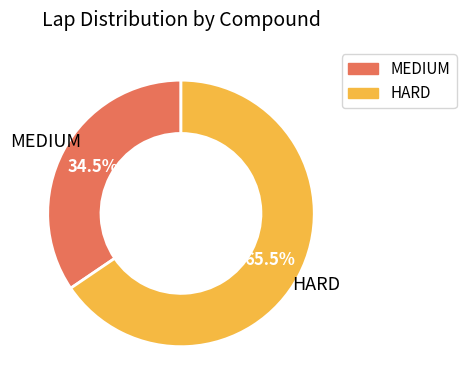

To the nearest percent, what is the difference between the largest and smallest slice percentages?

31%